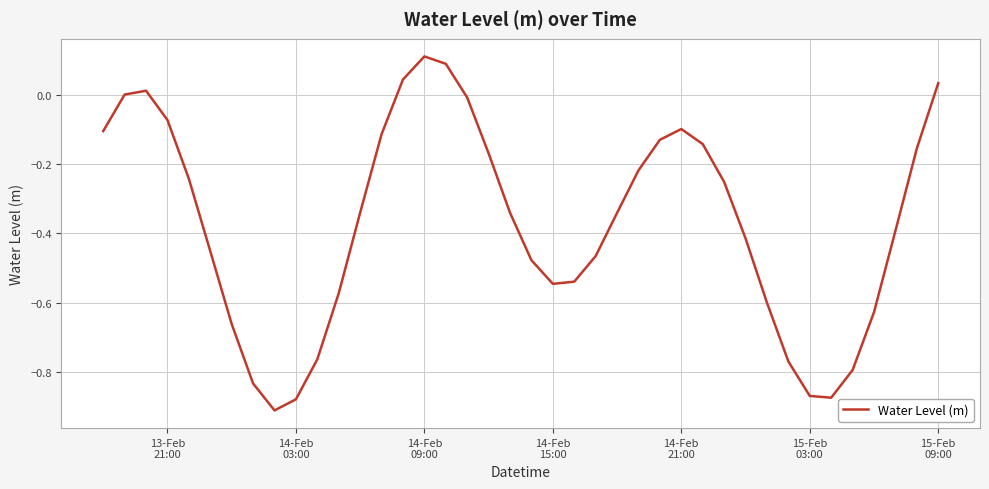

What is the value of the 7th point from the left?

-0.7